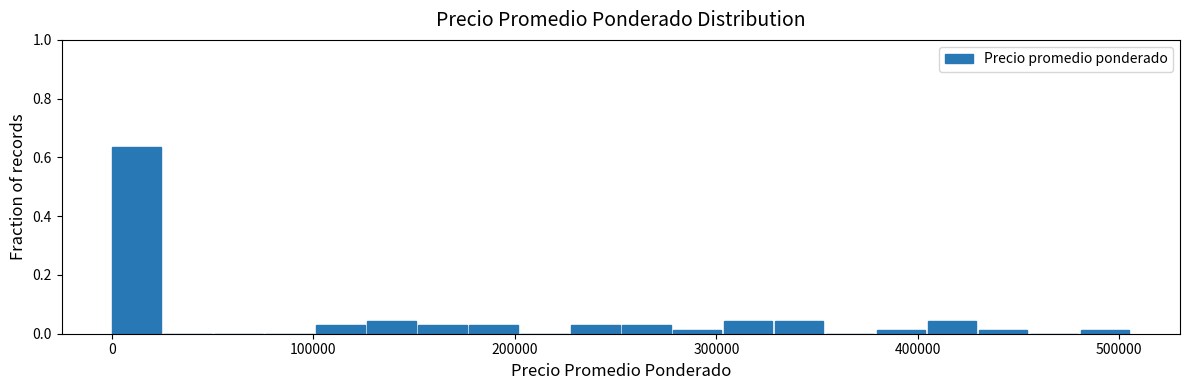

Read against the x-axis, roughly where is the centre of the tallest bar?

10000